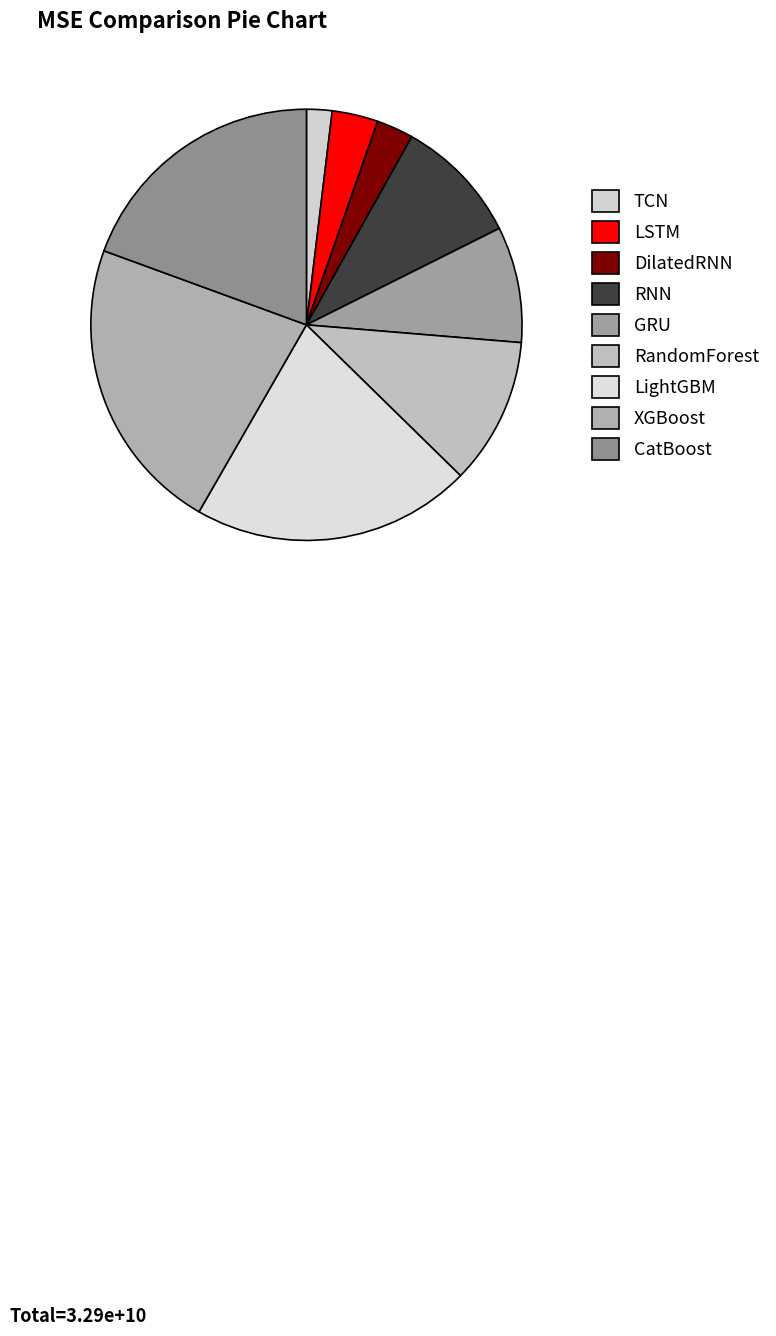

Rank the categories by value from lowest to highest.

TCN, DilatedRNN, LSTM, GRU, RNN, RandomForest, CatBoost, LightGBM, XGBoost